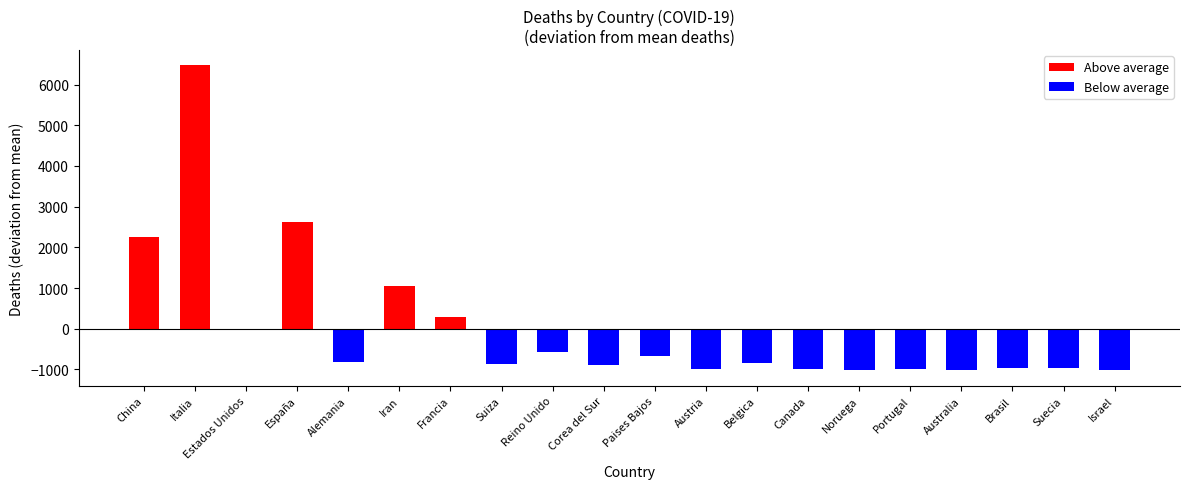

Where is Below average nearest to the value -513?

Reino Unido